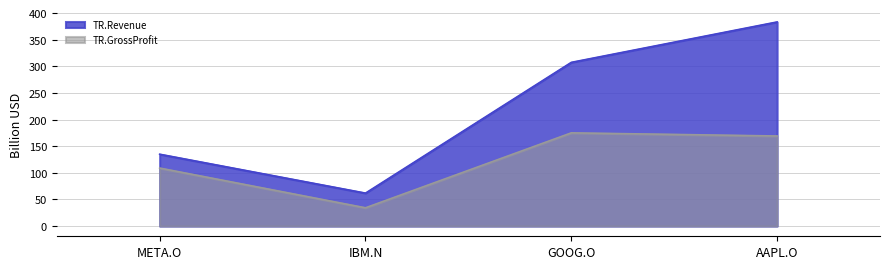

At IBM.N, list the series in order from smallest to largest.

TR.GrossProfit, TR.Revenue